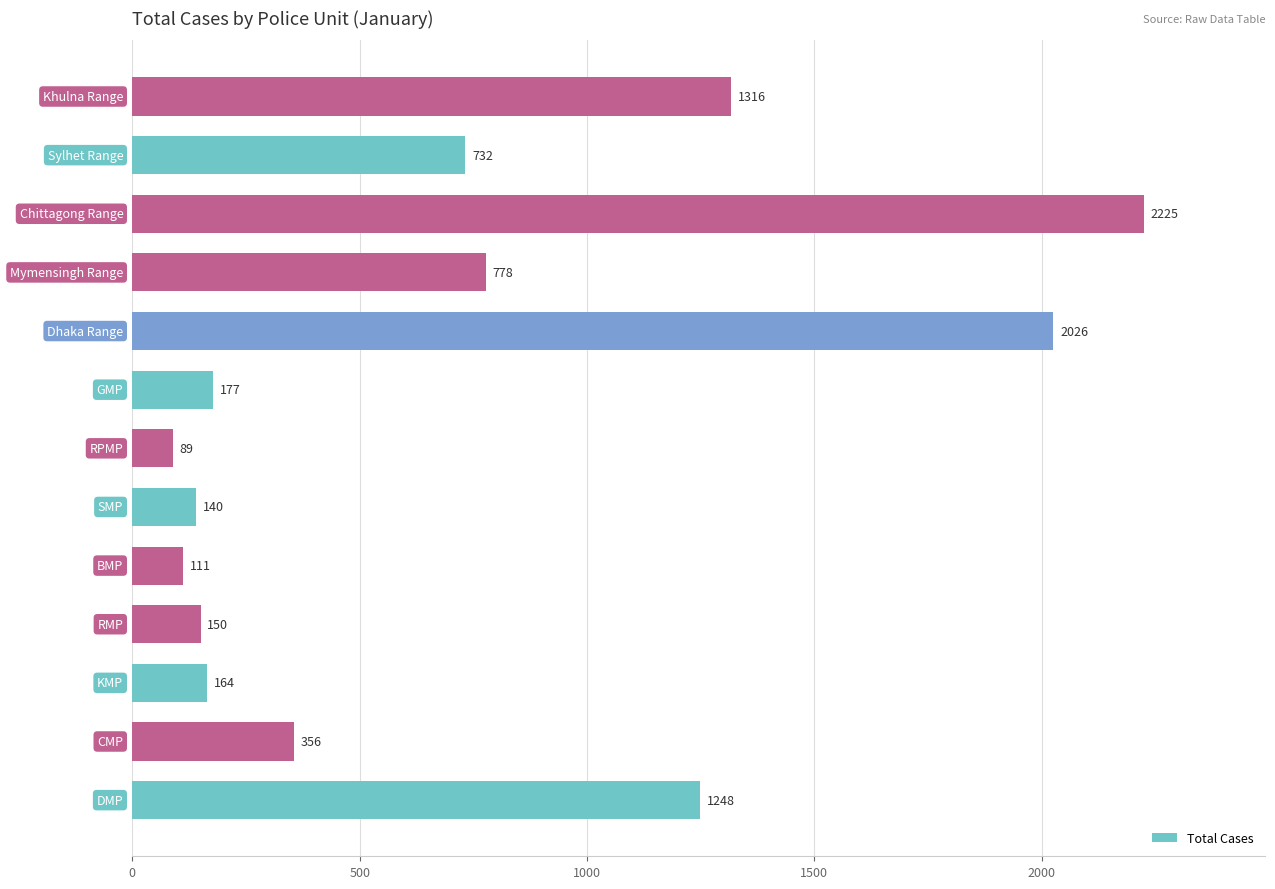

What is the difference between the maximum and second lowest values?

2114